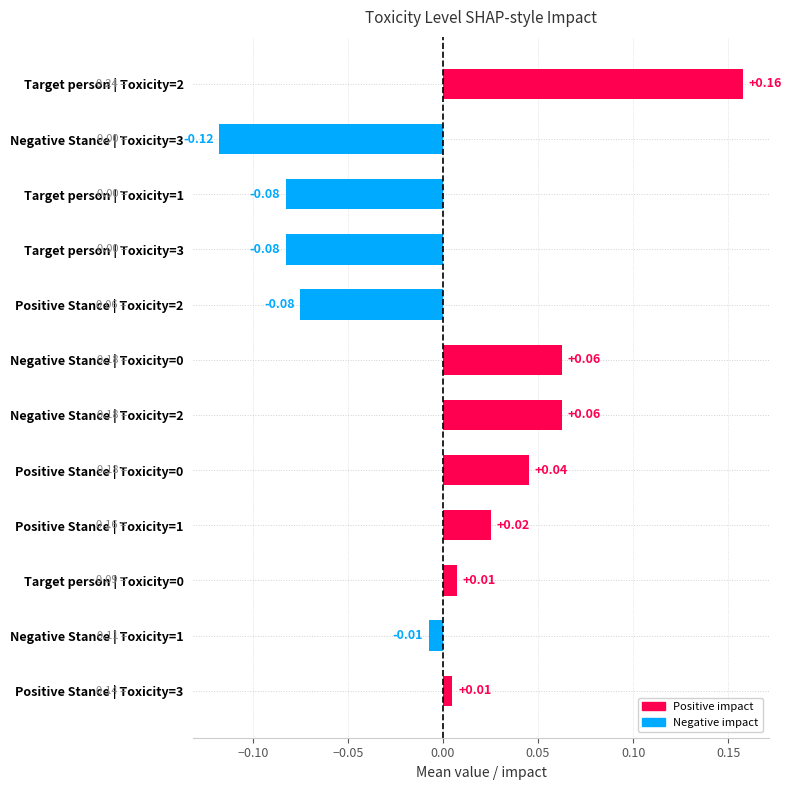

Does the chart contain any negative values?

Yes